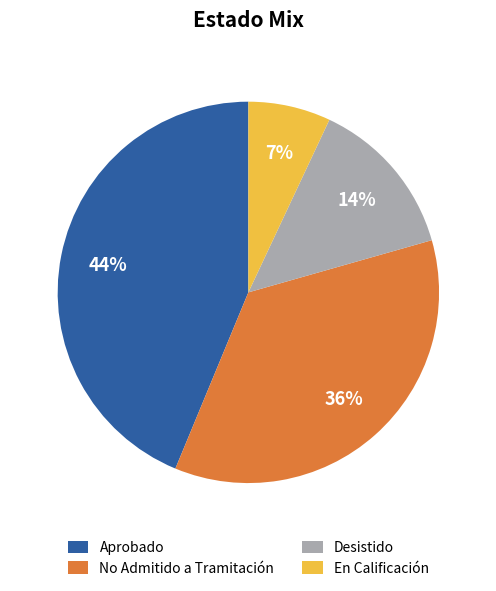

Which slice is the largest?

Aprobado